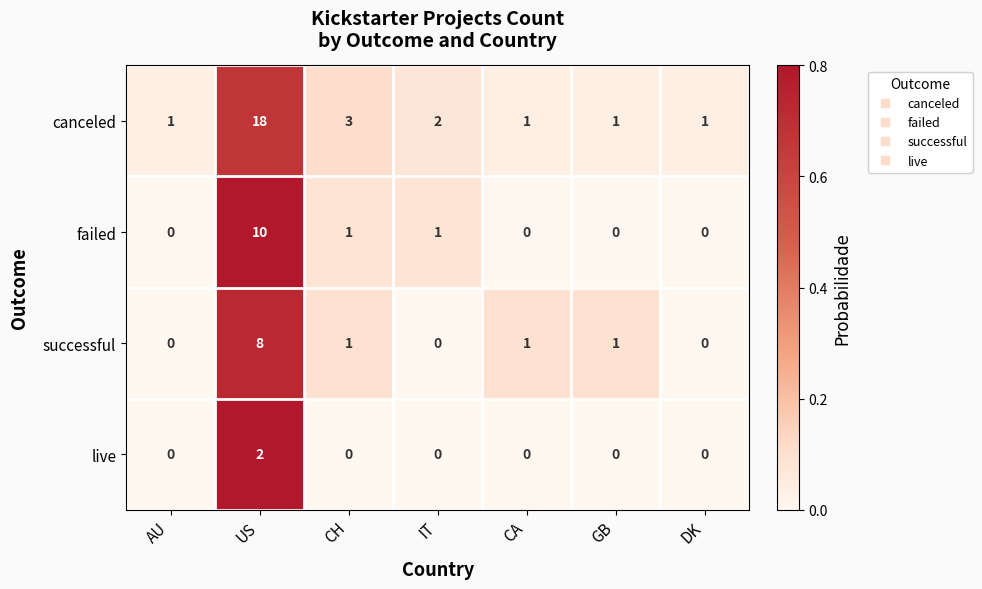

How many distinct data groups are displayed?

4